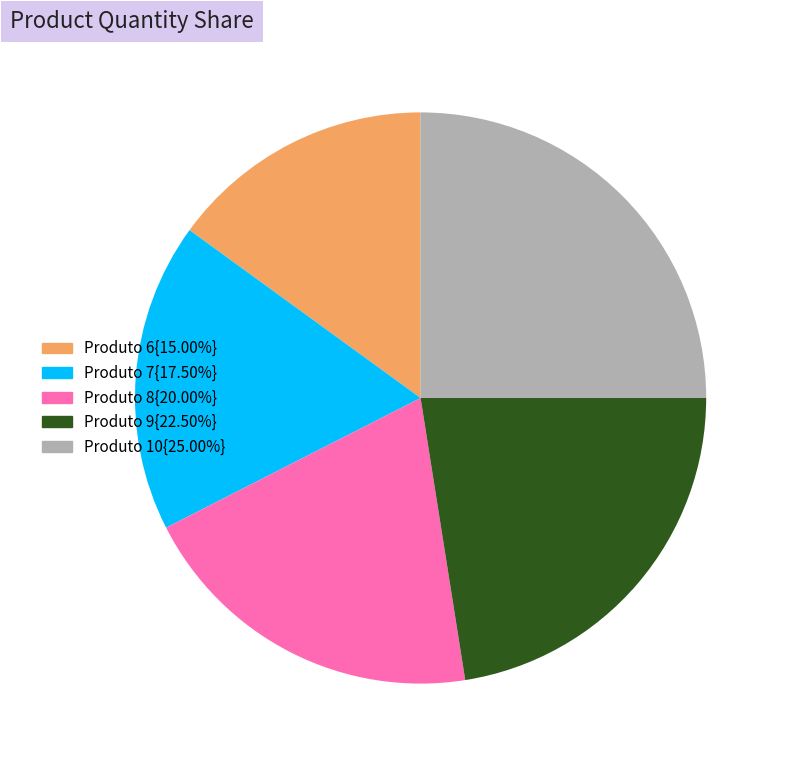

Is there a majority slice in this chart?

No